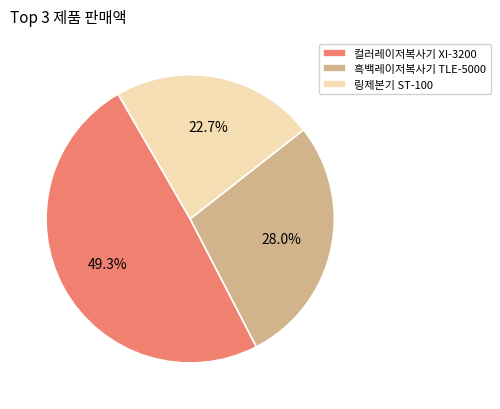

To the nearest percent, what is the combined percentage of 컬러레이저복사기 XI-3200 and 흑백레이저복사기 TLE-5000?

77%